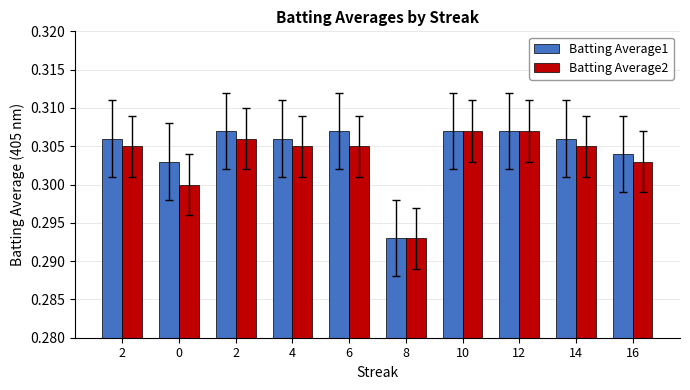

Are the bars horizontal?

No